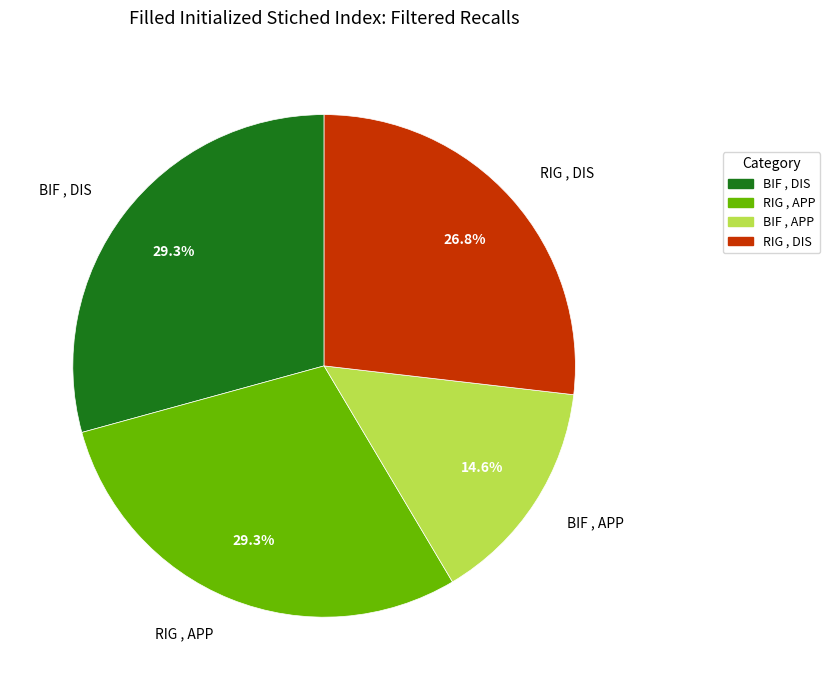

Which has a higher value, BIF , APP or RIG , DIS?

RIG , DIS